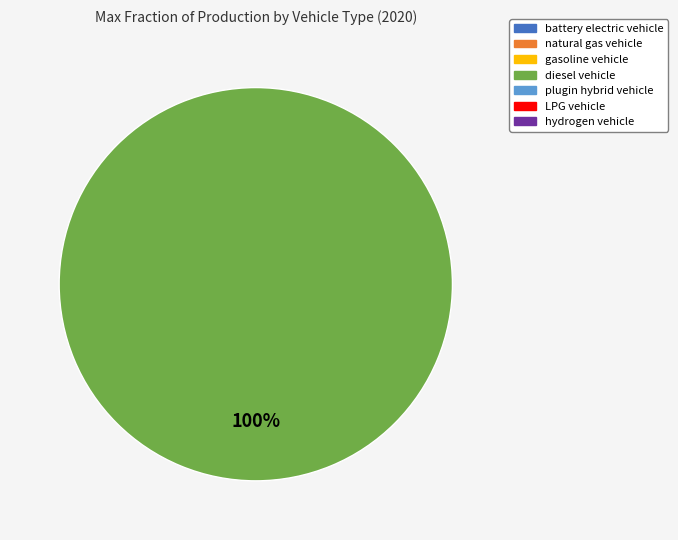

How many slices are in this pie chart?

1